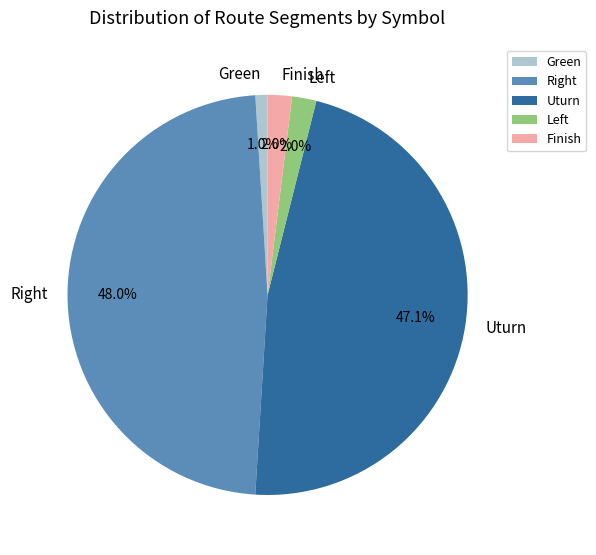

Does Uturn represent more than half of the total?

No